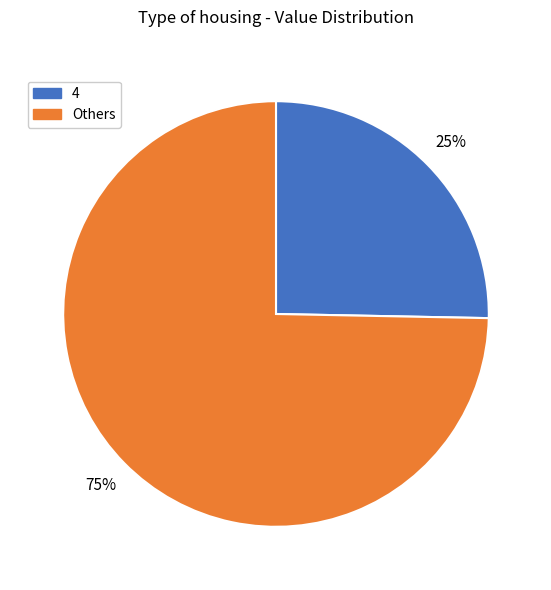

Do Others and 4 together represent more than half of the pie?

Yes